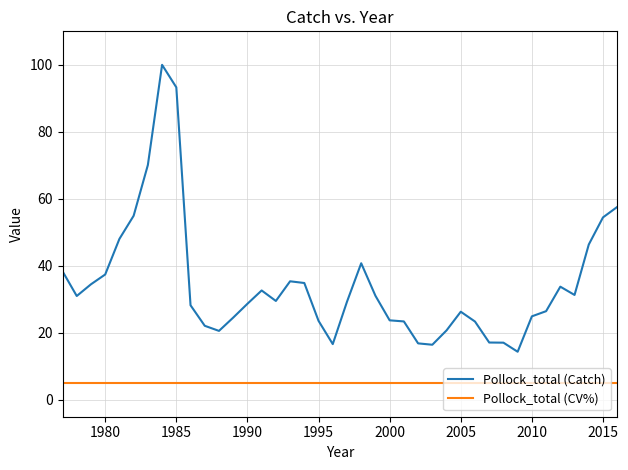

True or false: Pollock_total (Catch) and Pollock_total (CV%) intersect in this chart.

False